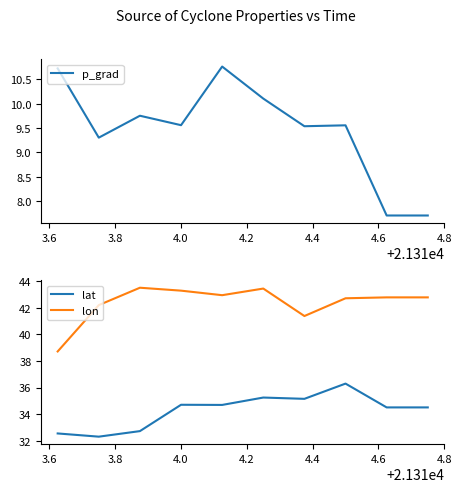

Rank the series by their maximum value, from highest to lowest.

lon, lat, p_grad